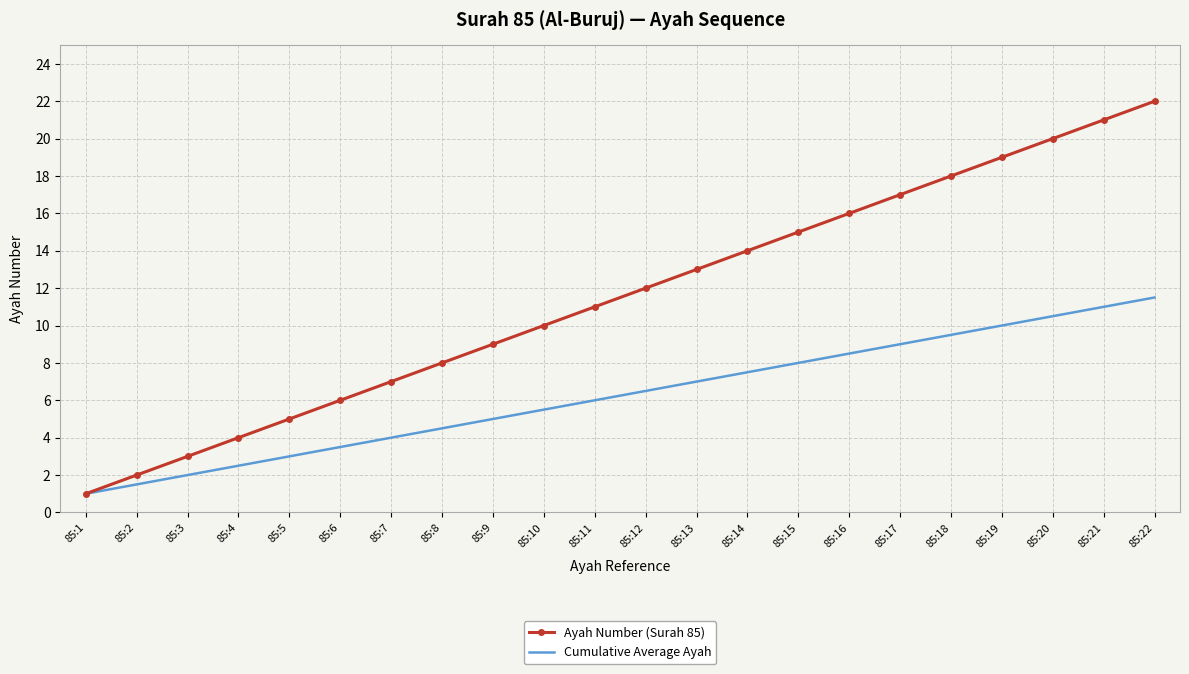

Which series has the widest spread of values?

Ayah Number (Surah 85)